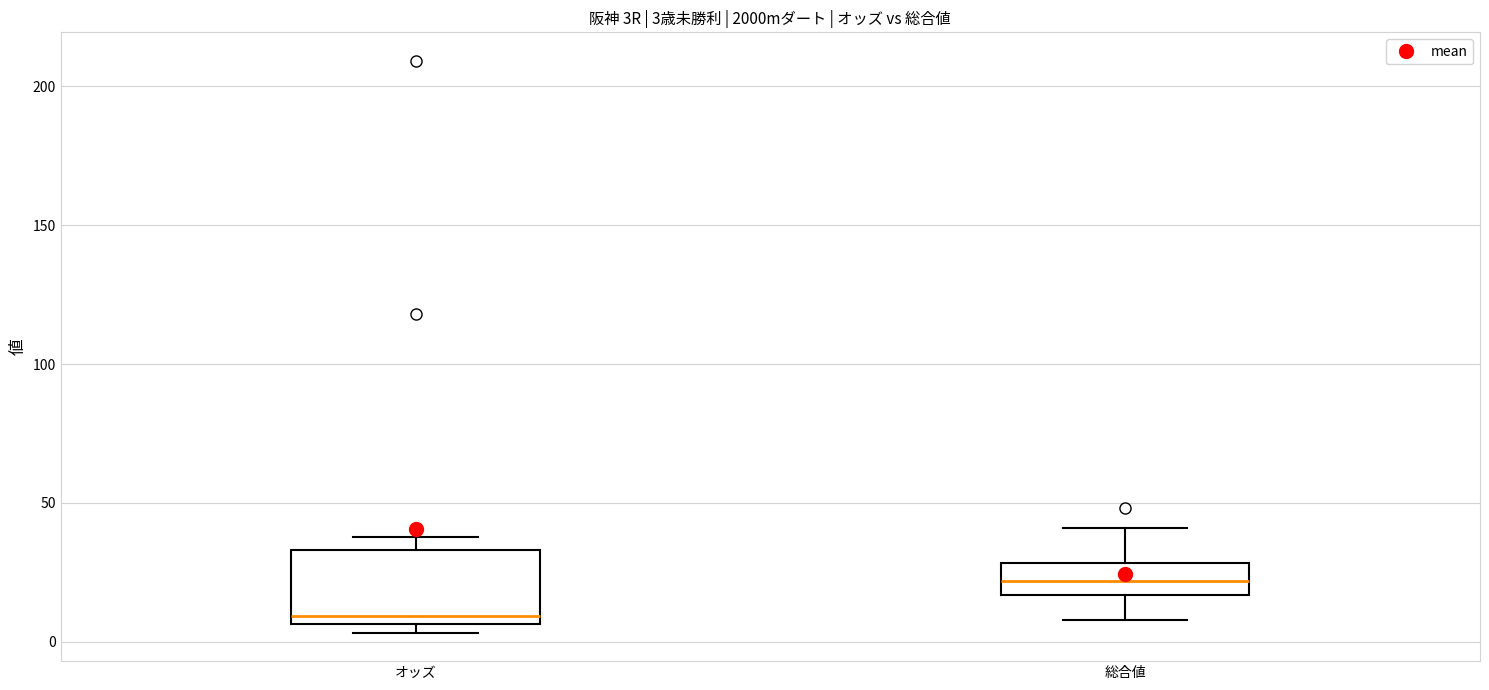

Comparing the boxes themselves (not the whiskers), which one is the tallest?

オッズ